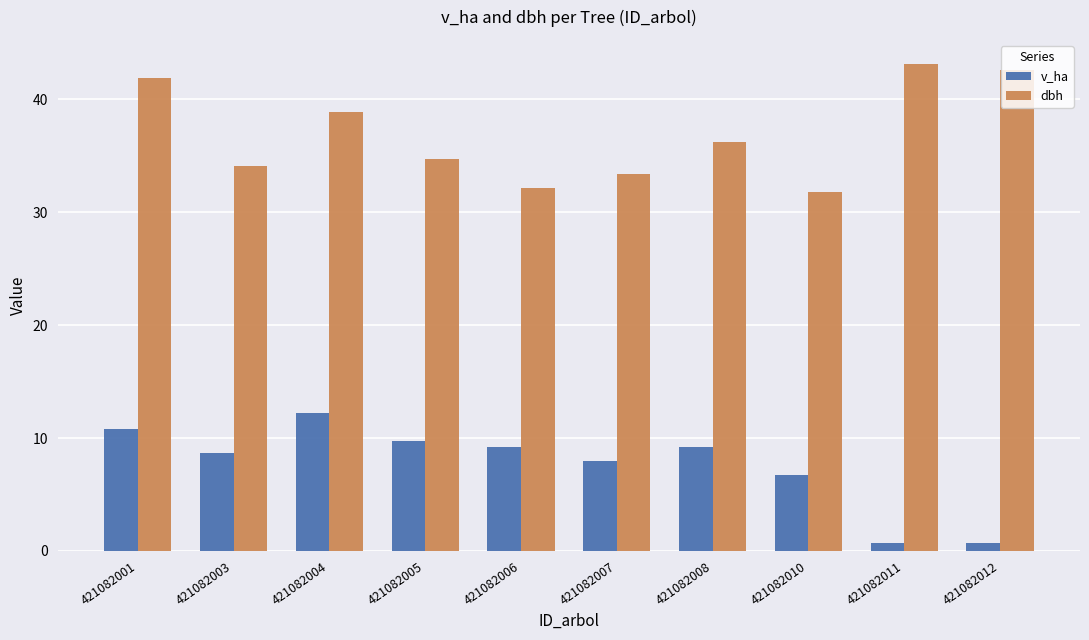

At how many categories does at least one series exceed 12?

10